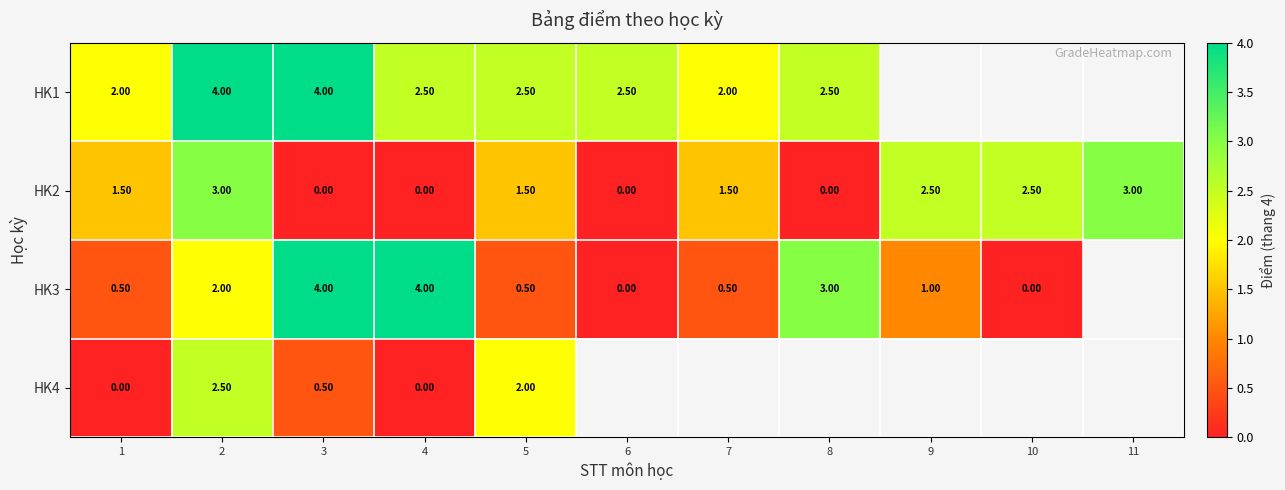

Is the value of HK4 at 2 greater than the value of HK1 at 7?

Yes